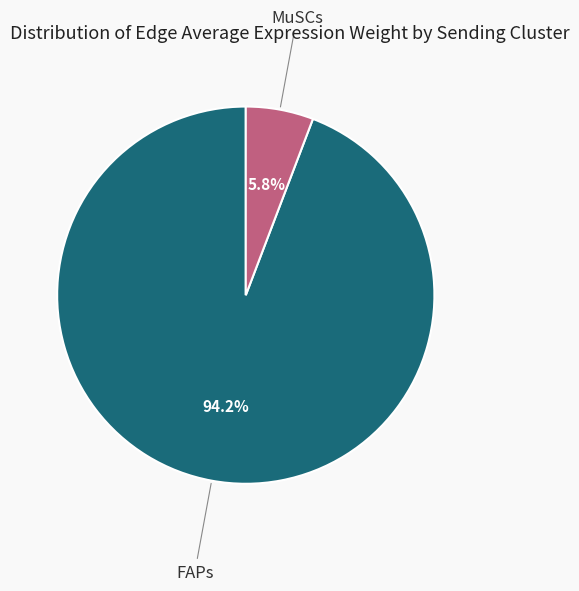

Is there any slice that represents more than half of the pie?

Yes